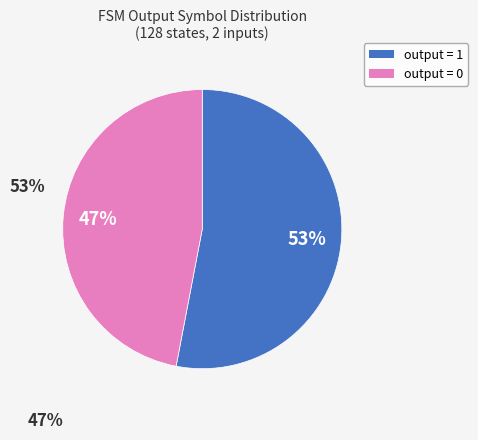

Is there any slice that represents more than half of the pie?

Yes